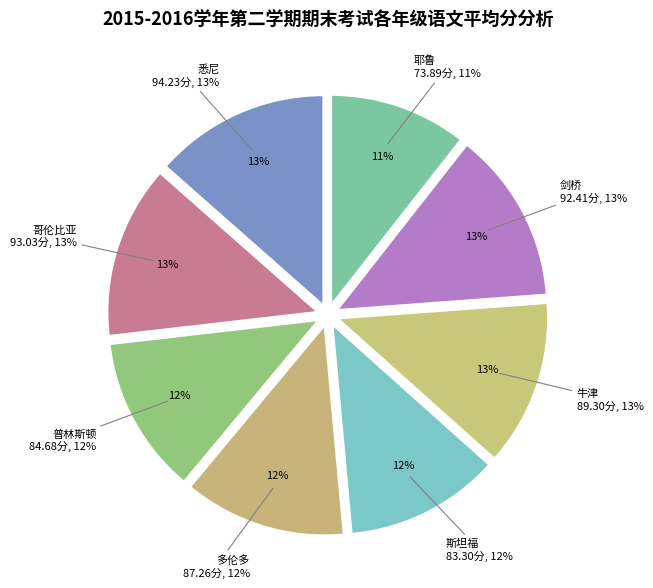

Is it true that 耶鲁 is 2% of the pie?

False